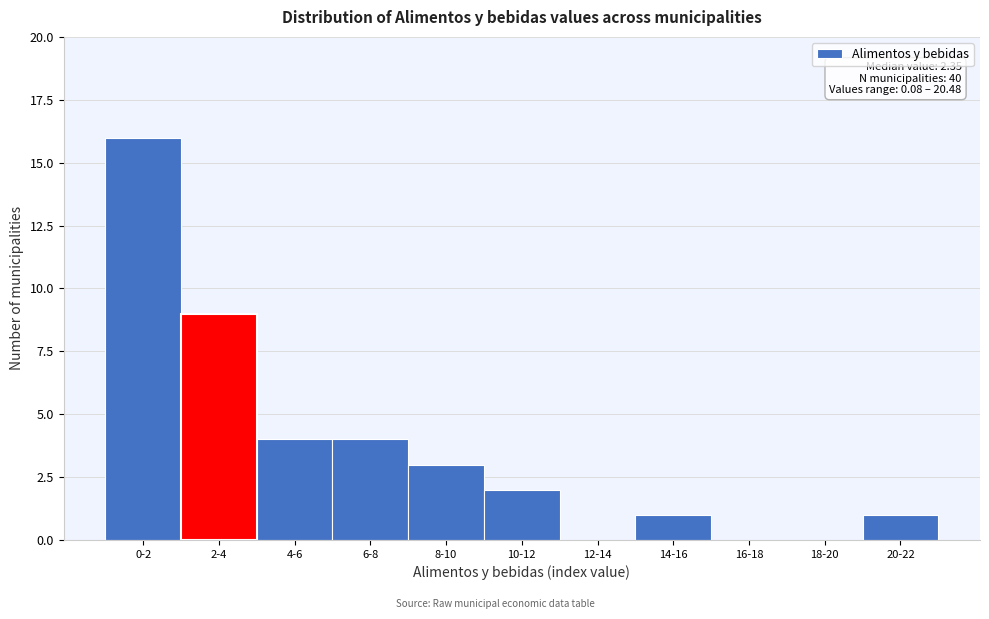

Reading left to right, extract all data points from this chart.

0-2=16	2-4=9	4-6=4	6-8=4	8-10=3	10-12=2	12-14=0	14-16=1	16-18=0	18-20=0	20-22=1